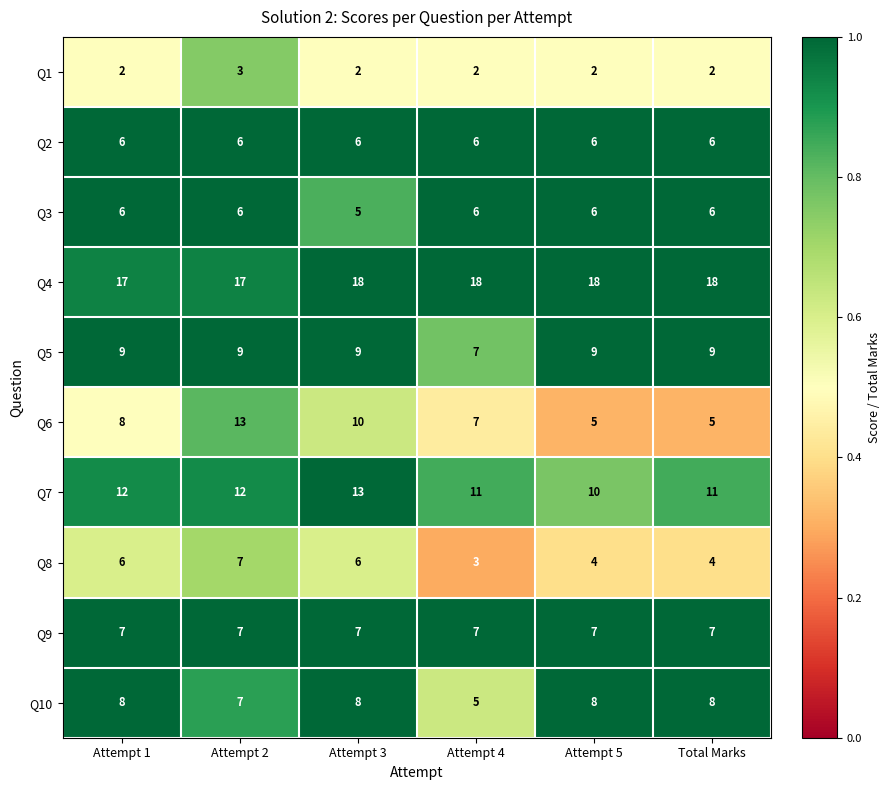

Is it true that Q7 equals 4 at Attempt 3?

False